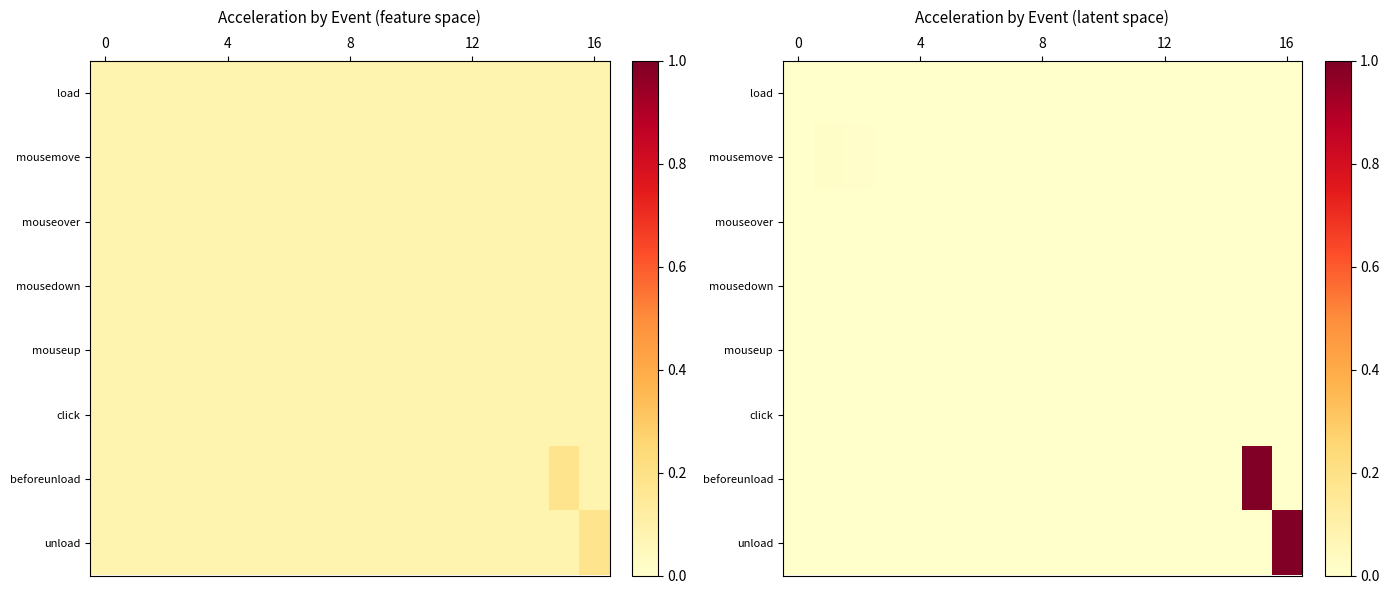

What is the greatest value displayed?

1.0